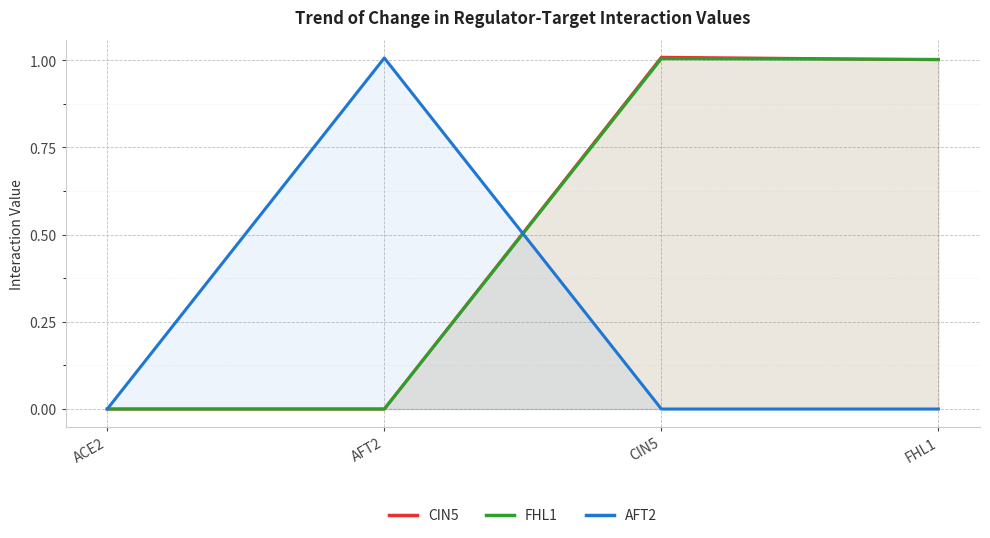

At FHL1, list the series in order from largest to smallest.

FHL1, CIN5, AFT2